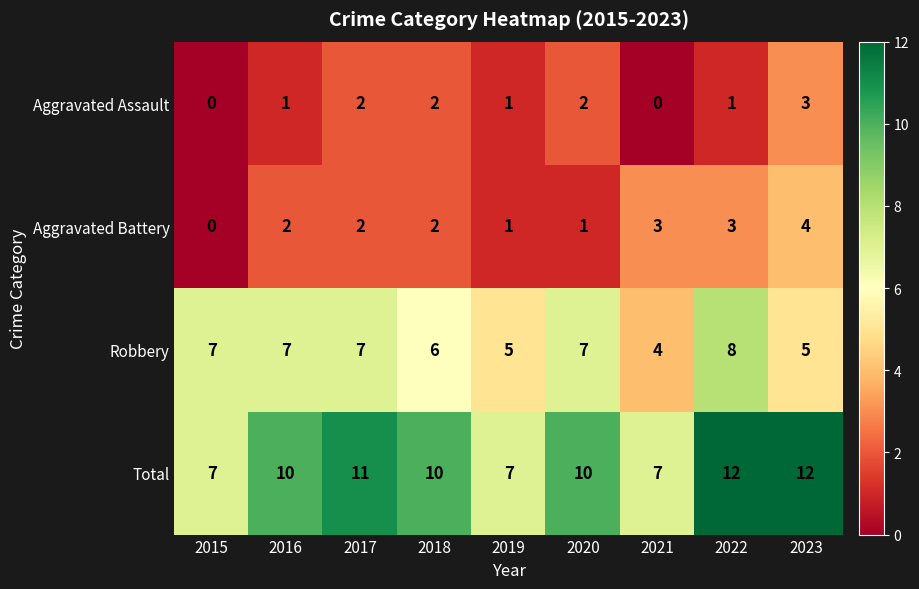

What is the difference between the maximum and second lowest values in the Aggravated Assault series?

3